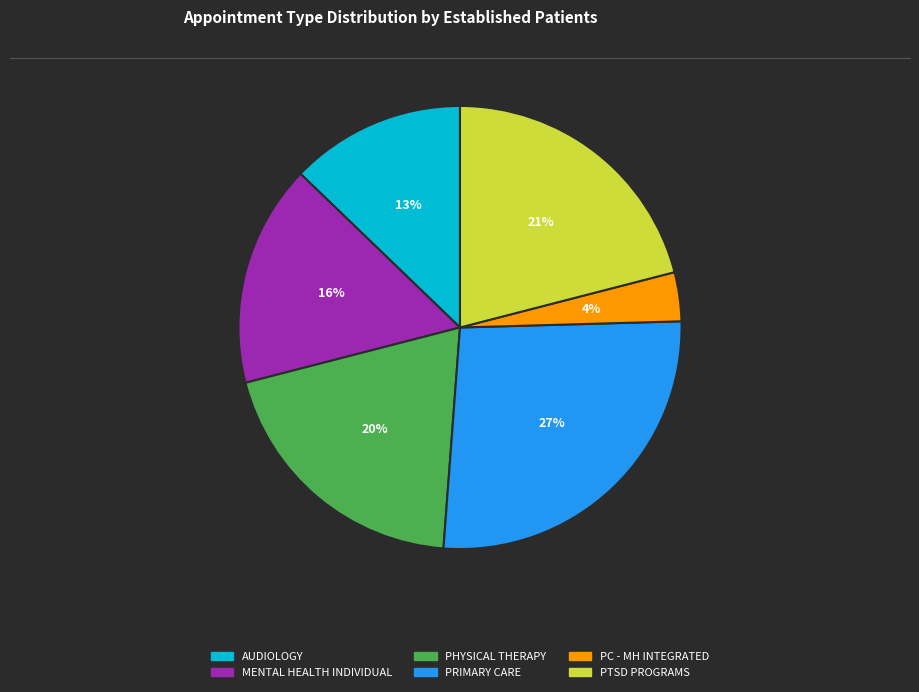

What is the largest slice in the pie chart?

PRIMARY CARE